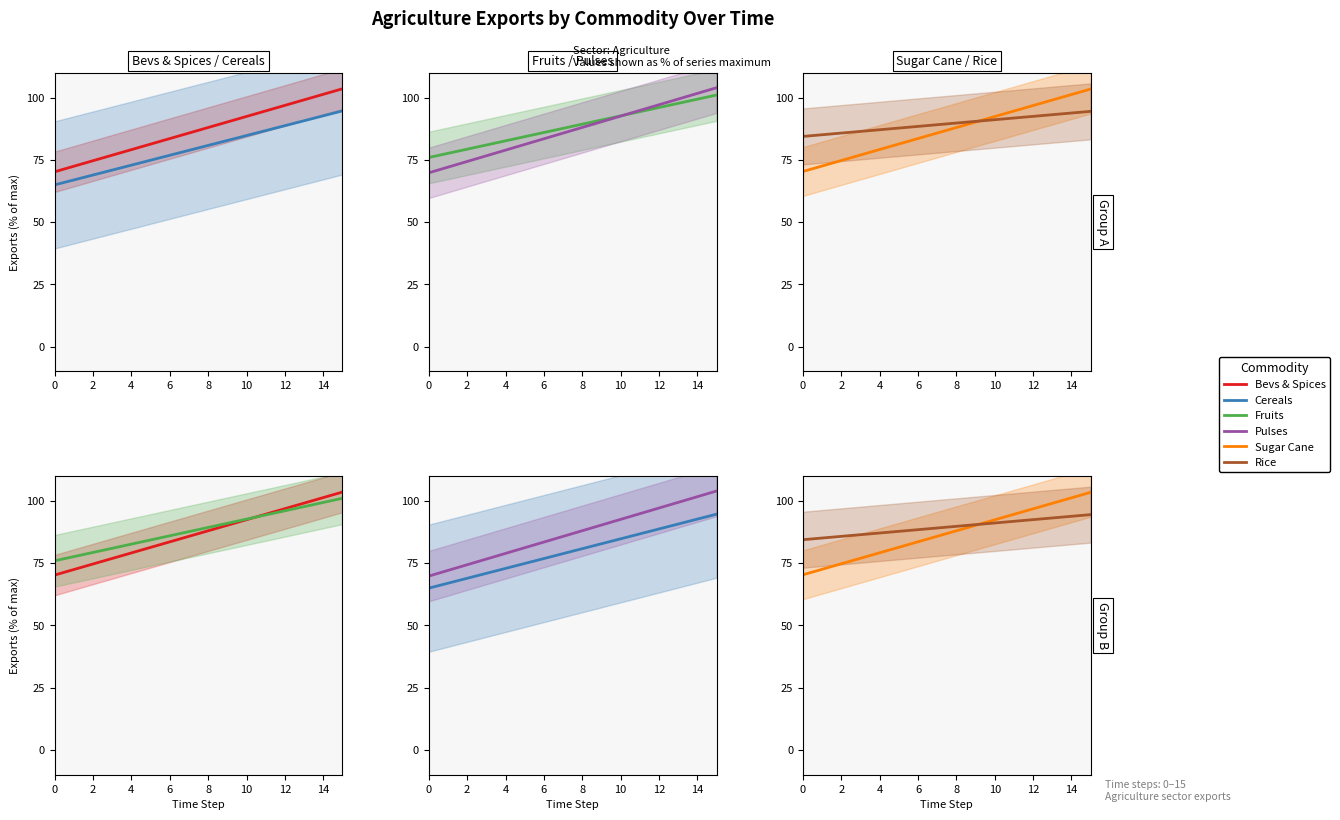

Which series has the largest total across all categories?

Rice